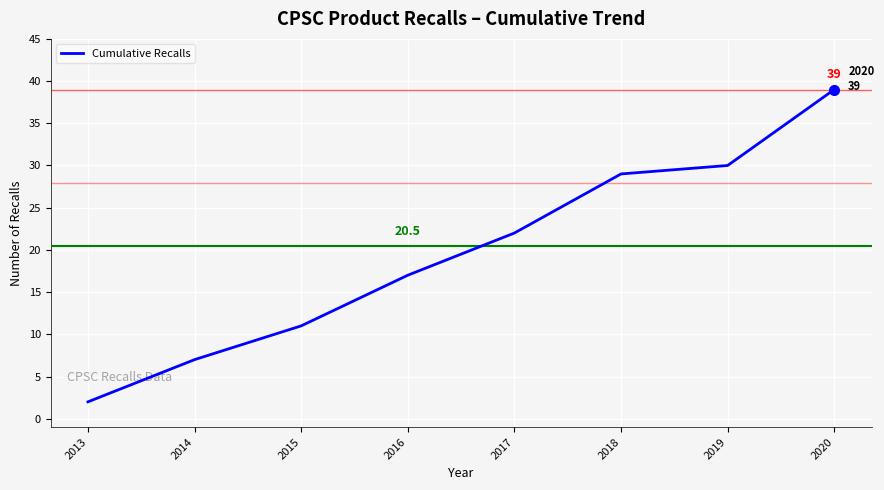

Which has a higher value, 2013 or 2020?

2020